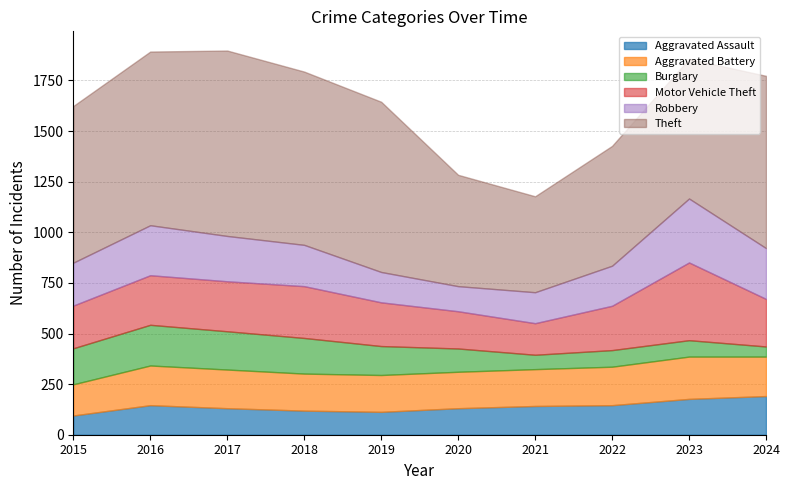

True or false: Theft has a value of 774 at 2015.

True